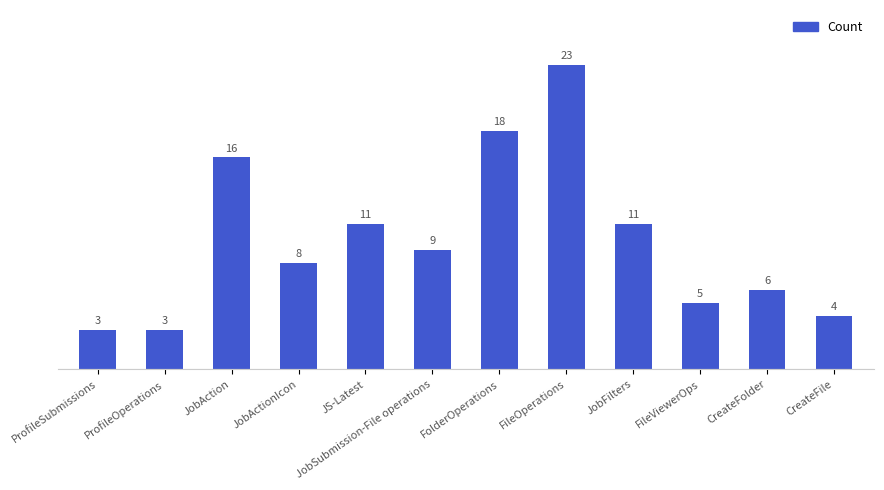

True or false: the data shows 6 at CreateFolder.

True